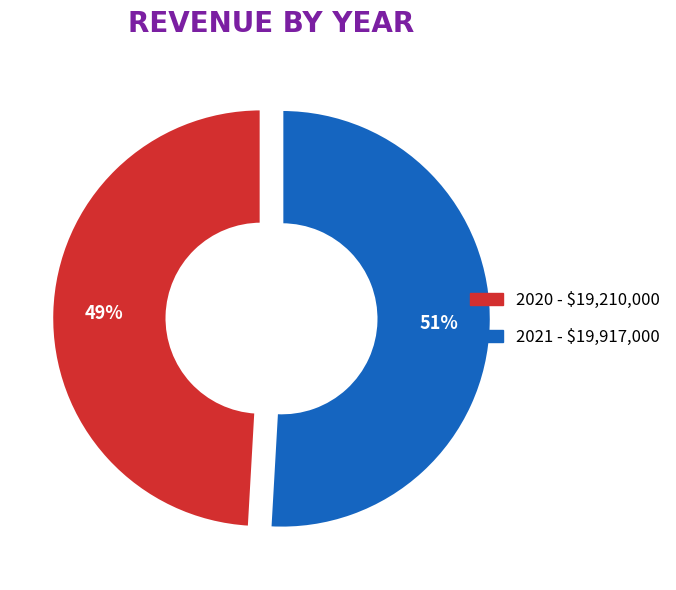

Is there a majority slice in this chart?

Yes